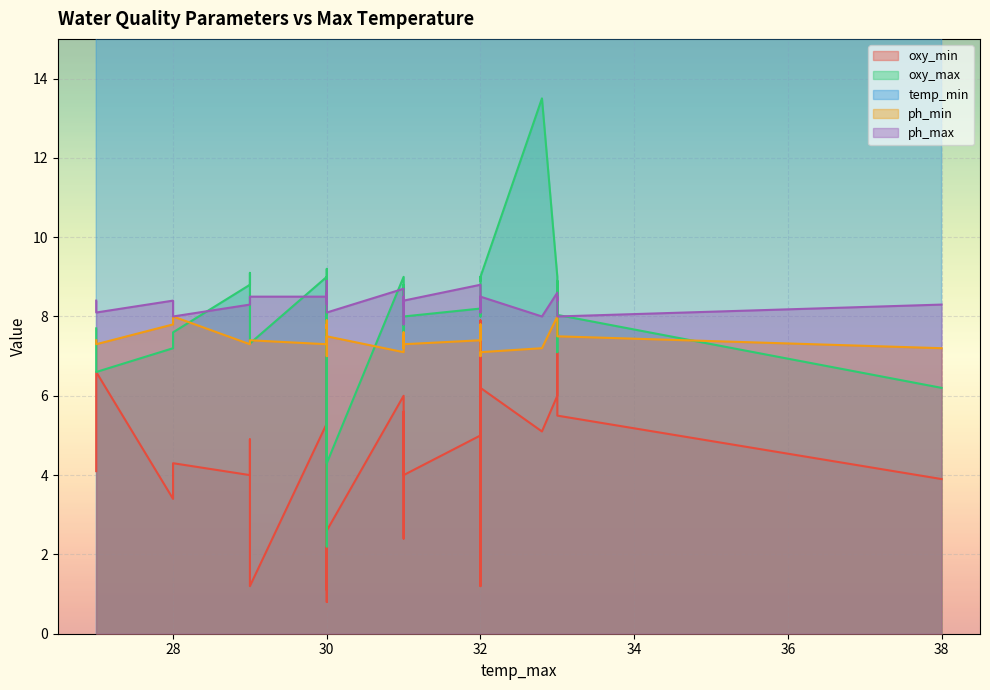

Is the value of temp_min at 31.0 greater than the value of oxy_min at 30.0?

Yes